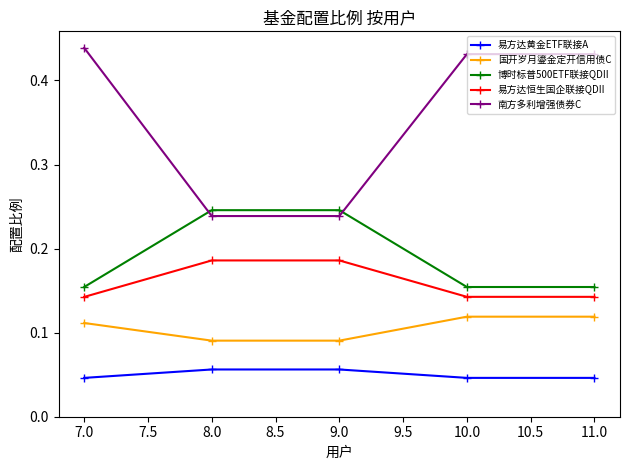

Does the chart have visible grid lines?

No